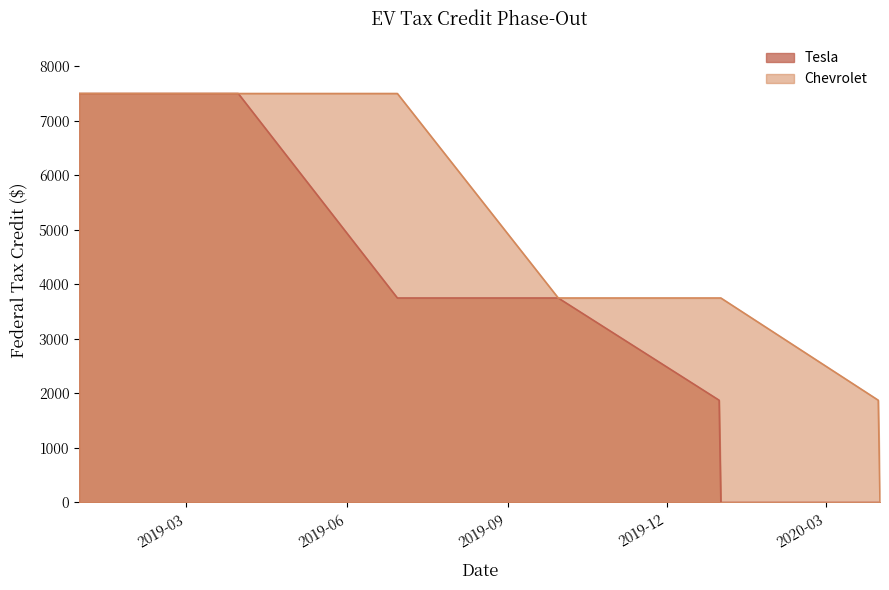

Does the chart display data point markers on the line(s)?

No